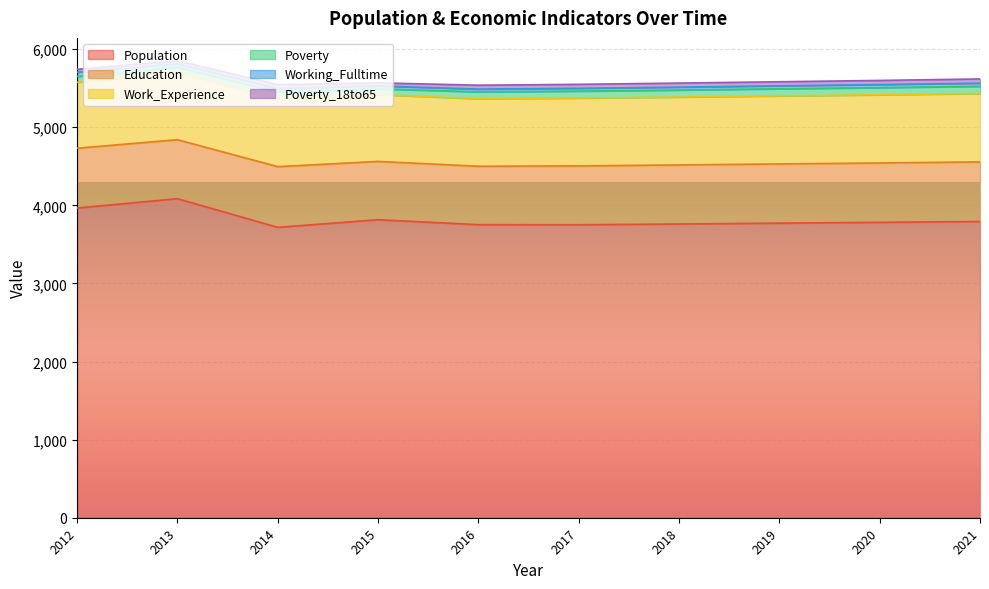

Which series has the largest total across all categories?

Population